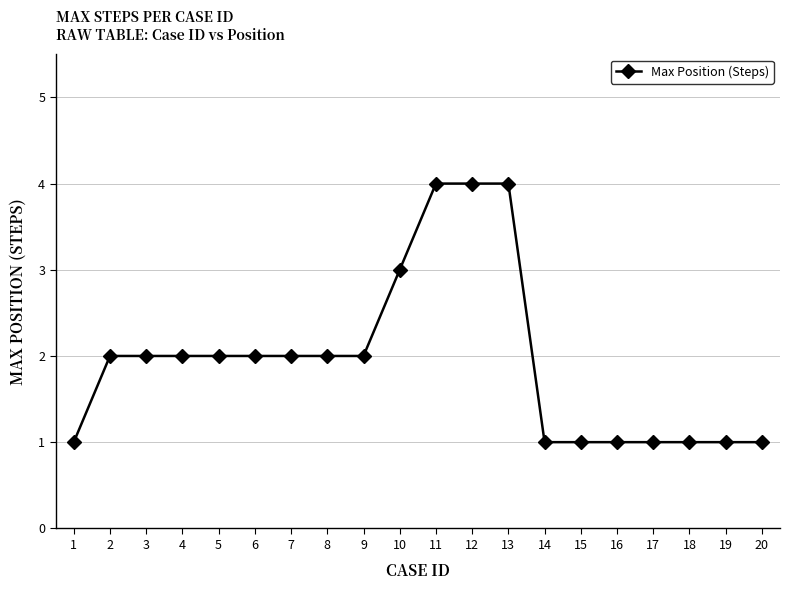

What is the value of the 9th point from the left?

2